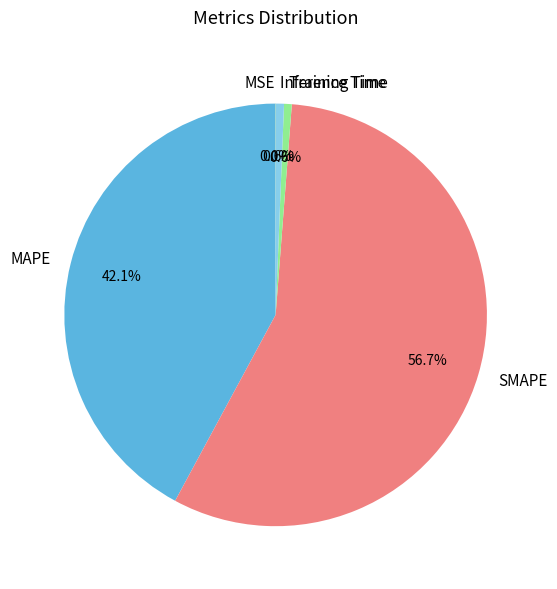

Does SMAPE account for over 50% of the chart?

Yes